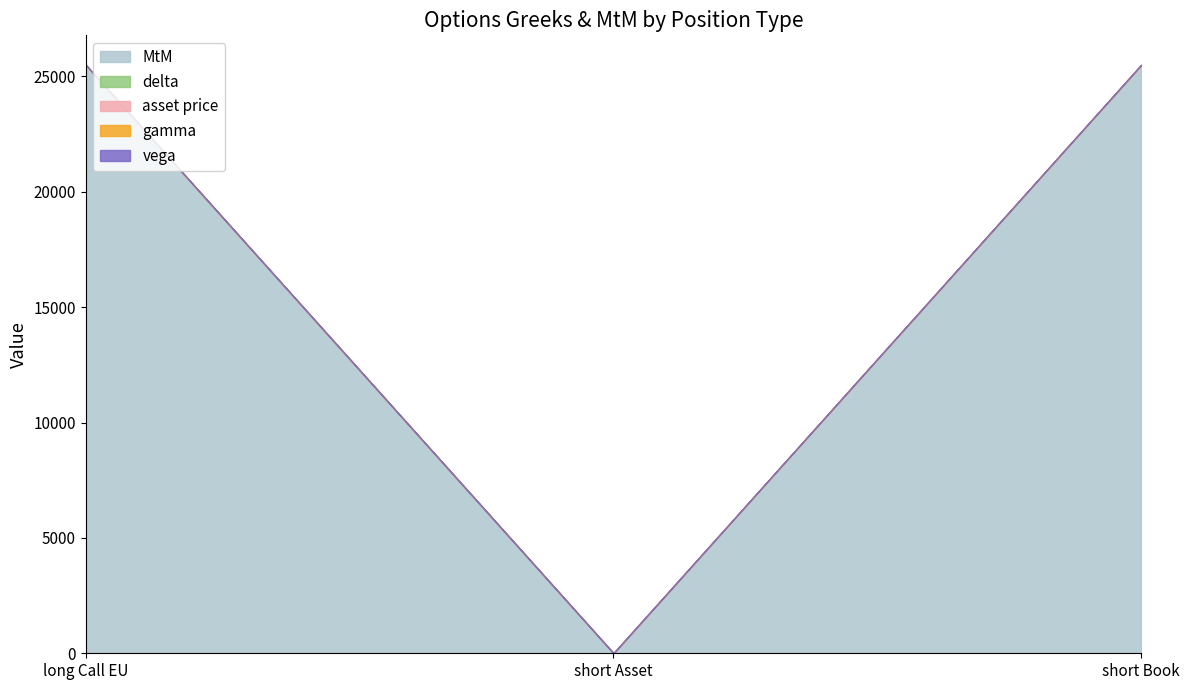

What is the label of the 3rd point from the right?

long Call EU